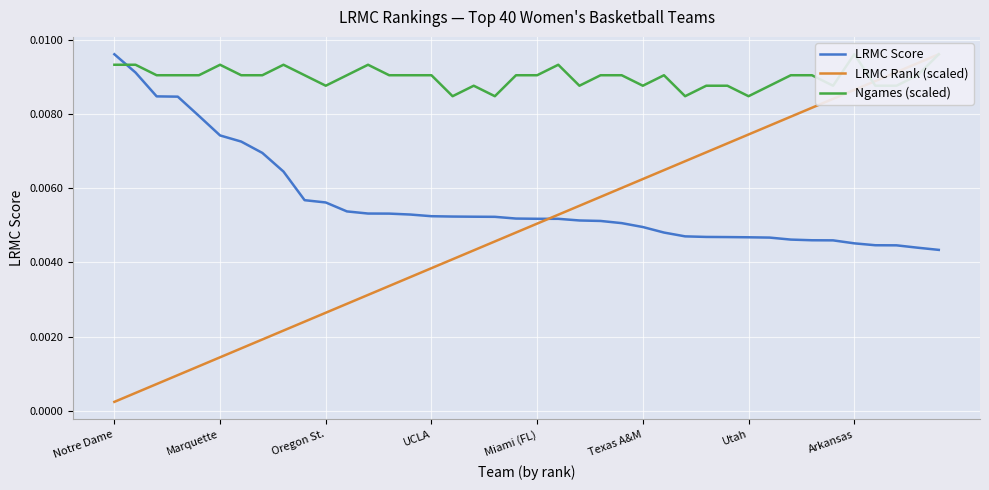

Which series ends up on top after the final intersection of Ngames (scaled) and LRMC Score?

Ngames (scaled)